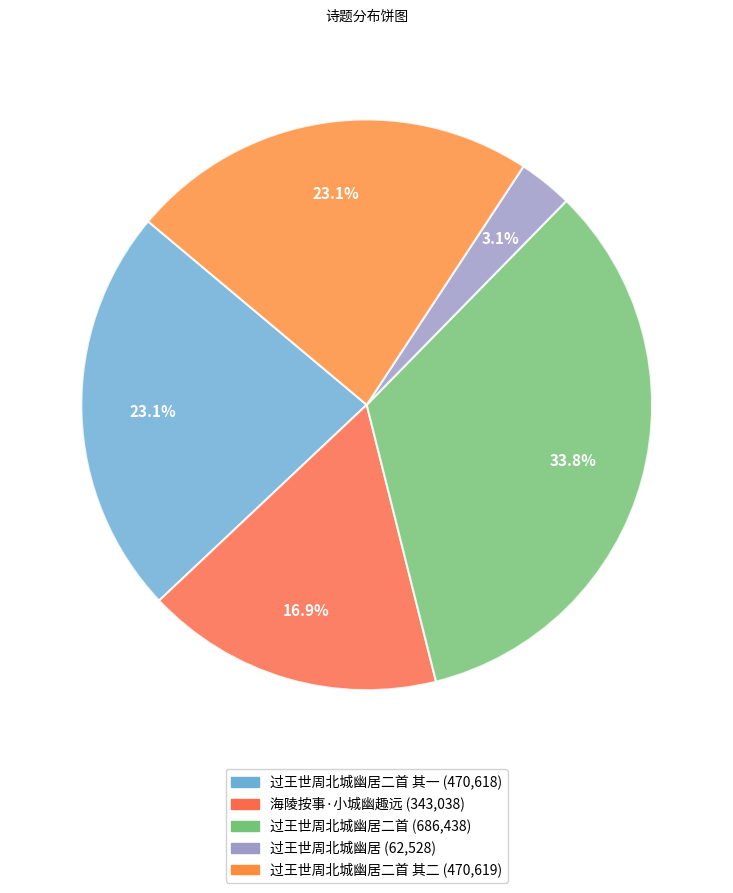

How many slices are in this pie chart?

5